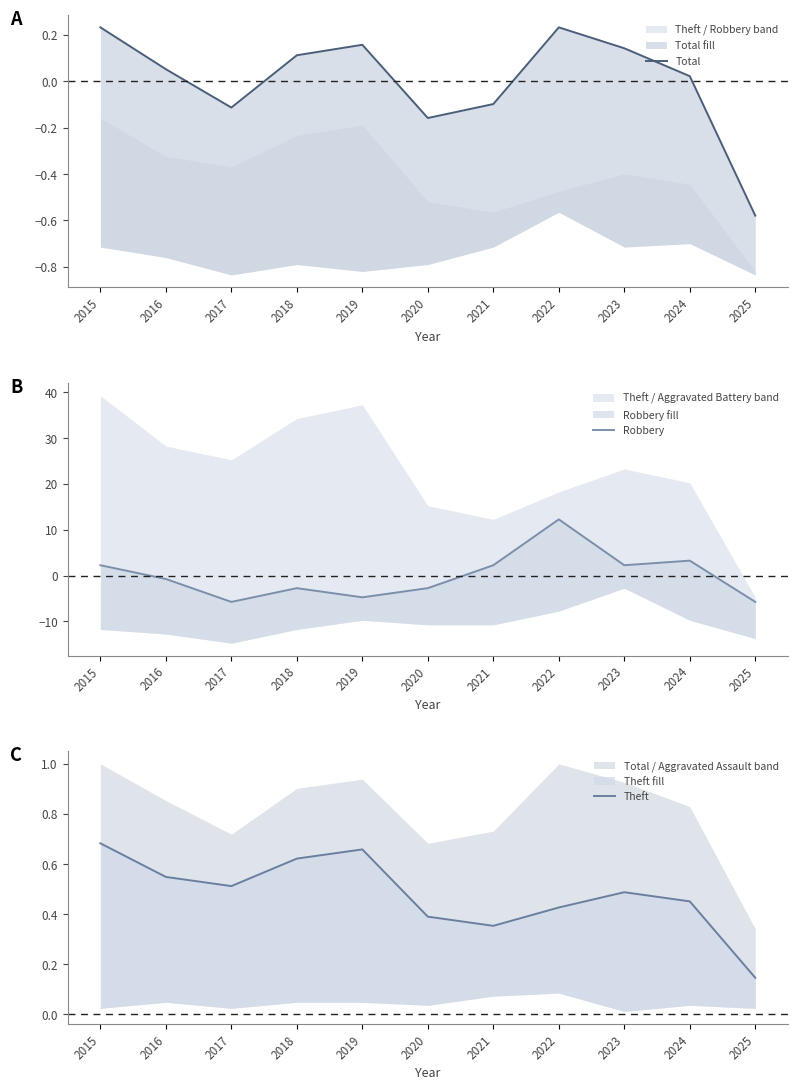

After their last crossing, which series has the higher values: Robbery or Theft?

Theft